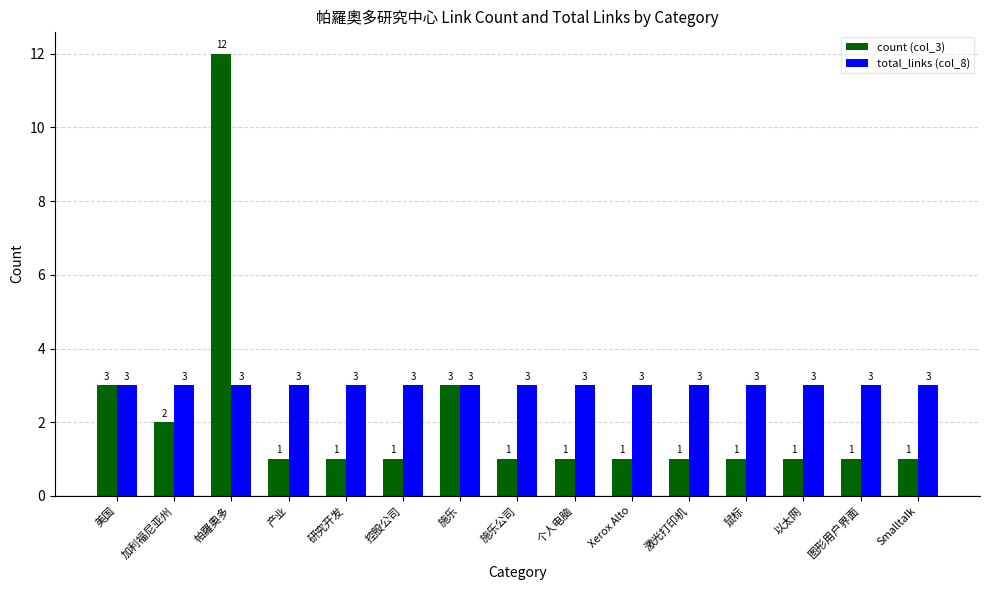

Reading left to right, extract all data points from this chart.

count (col_3): 3	2	12	1	1	1	3	1	1	1	1	1	1	1	1
total_links (col_8): 3	3	3	3	3	3	3	3	3	3	3	3	3	3	3